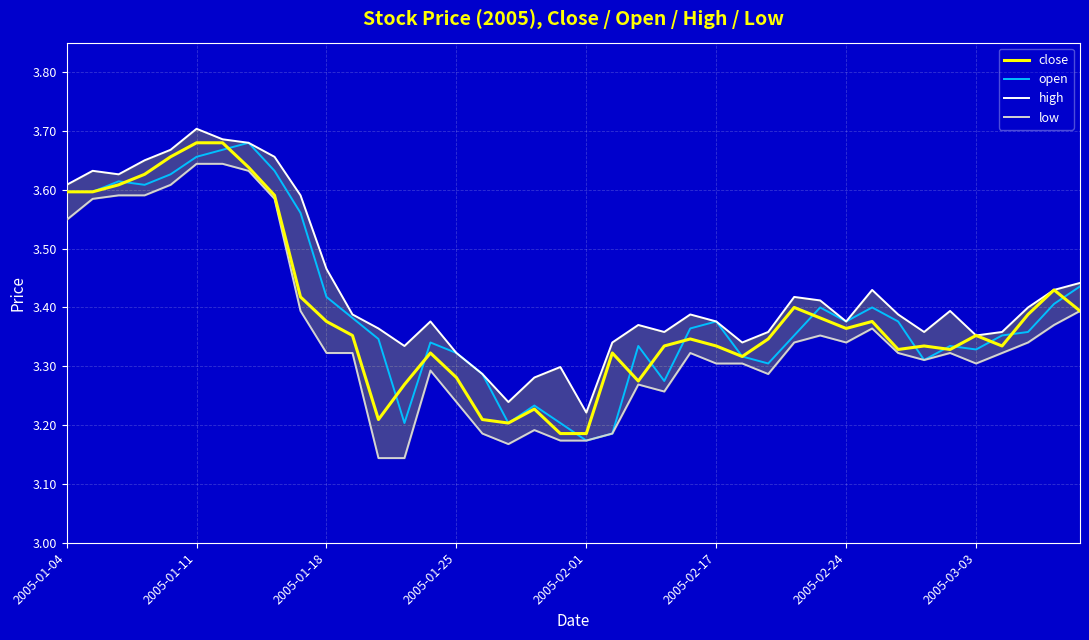

Is it true that open equals 3.3 at 22?

True